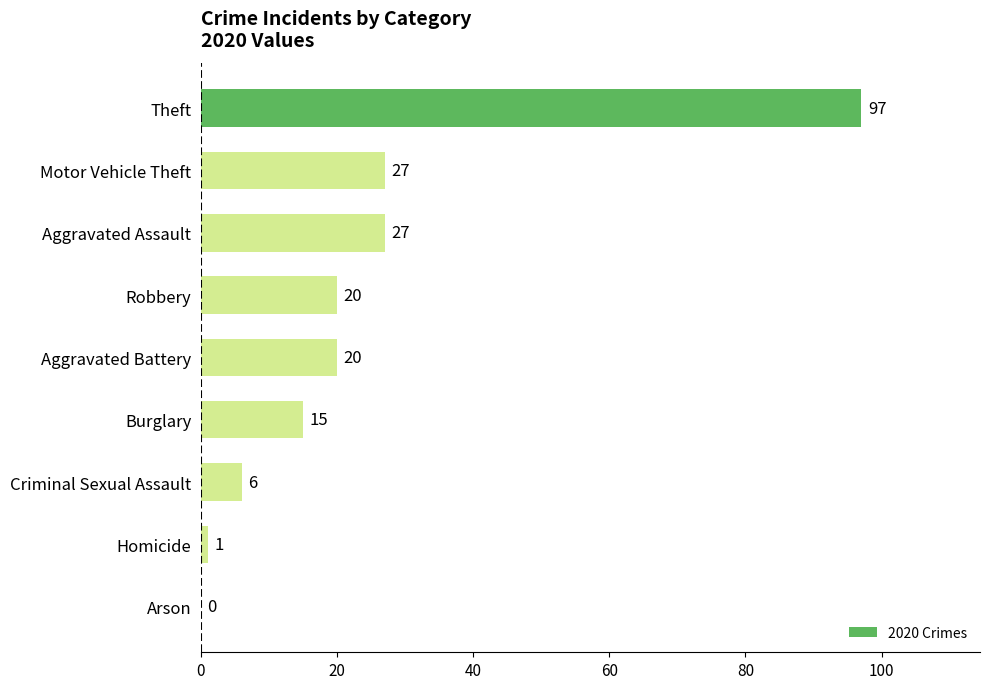

Are the bars horizontal?

Yes